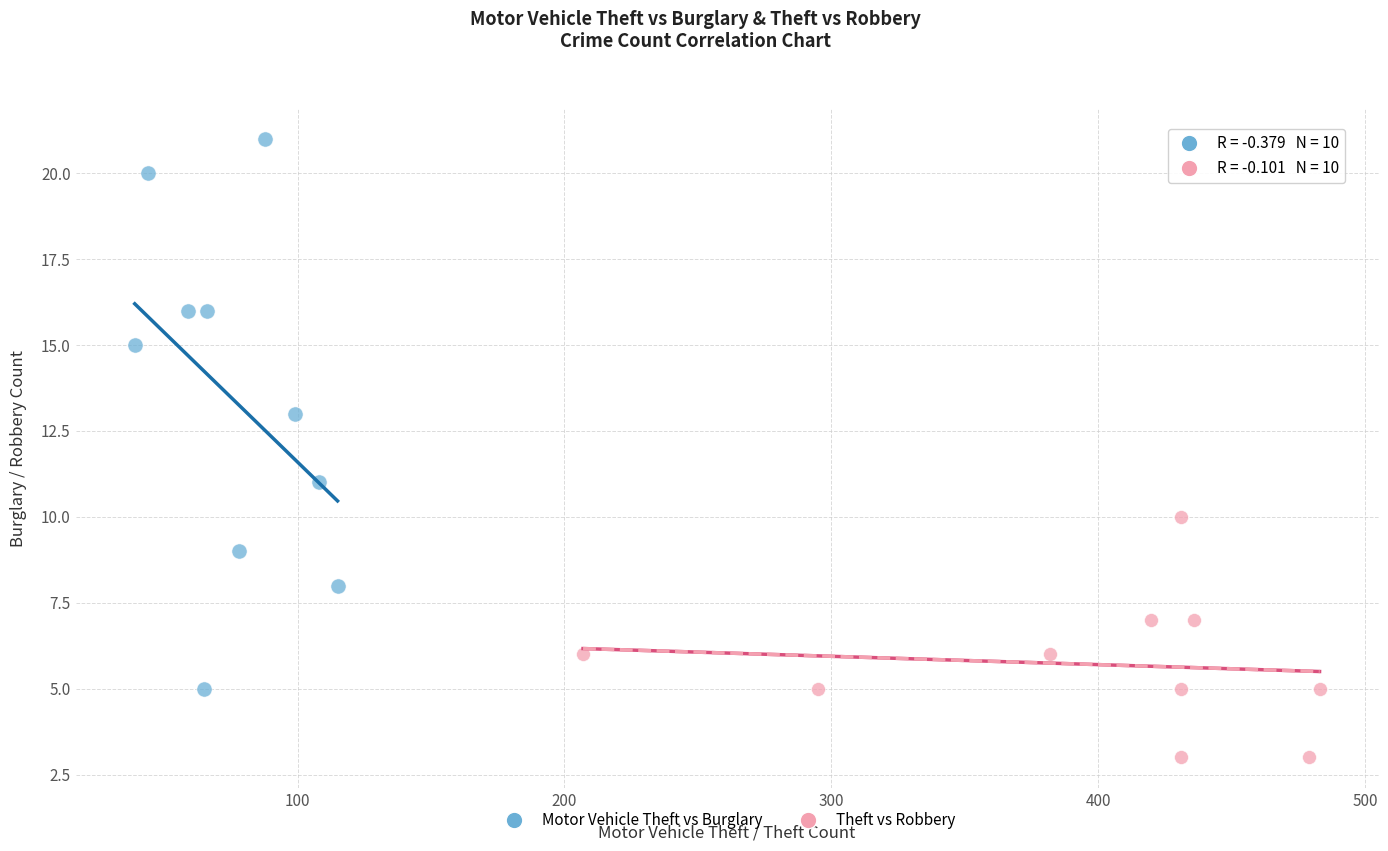

Which series has the largest Y range (max minus min)?

Motor Vehicle Theft vs Burglary